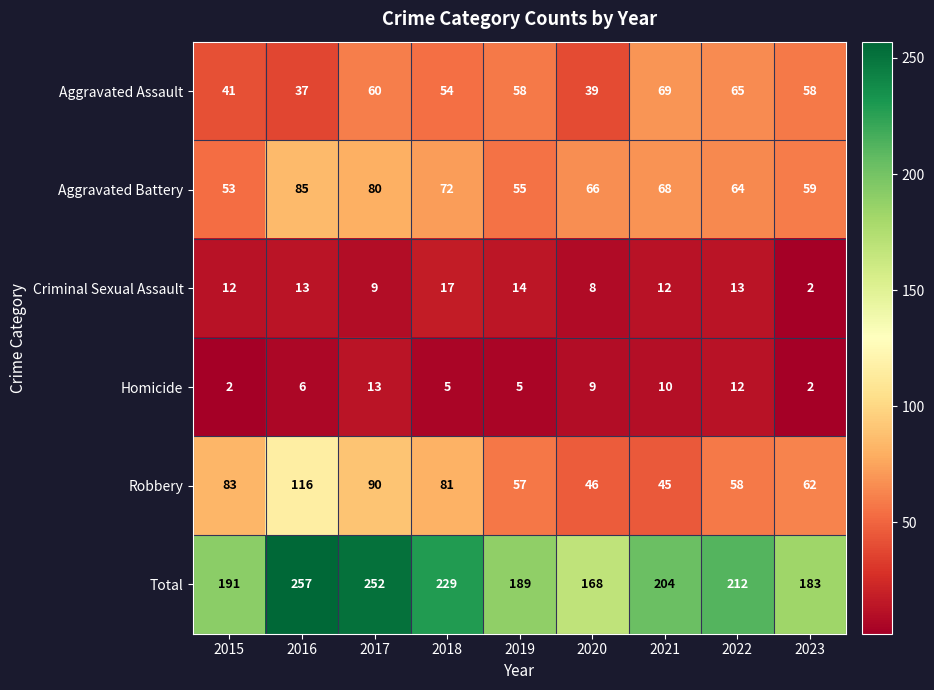

What is the total value across all series at 2016?

514